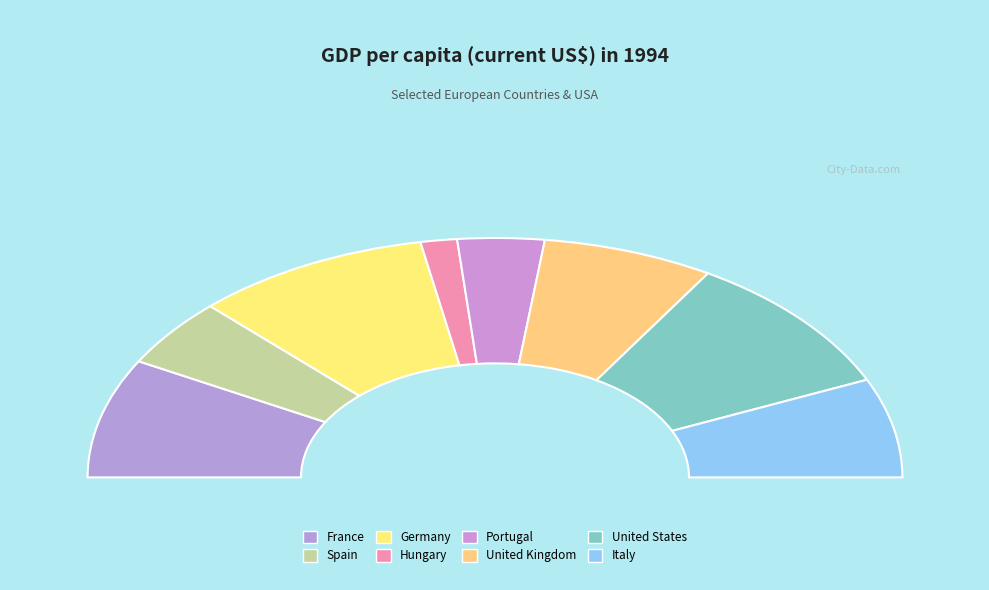

What percentage is the United States slice, to the nearest percent?

19%